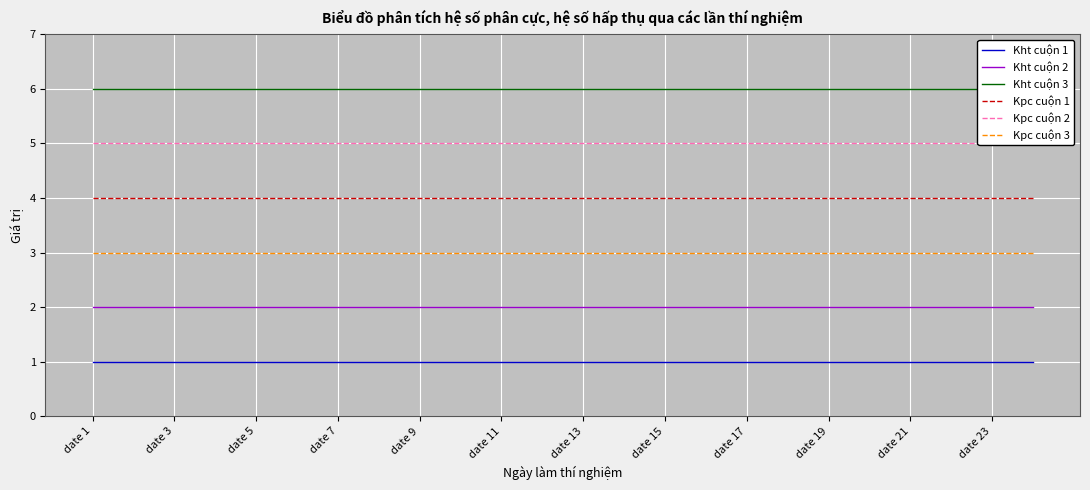

True or false: Kht cuộn 1 and Kht cuộn 2 cross at least once.

False